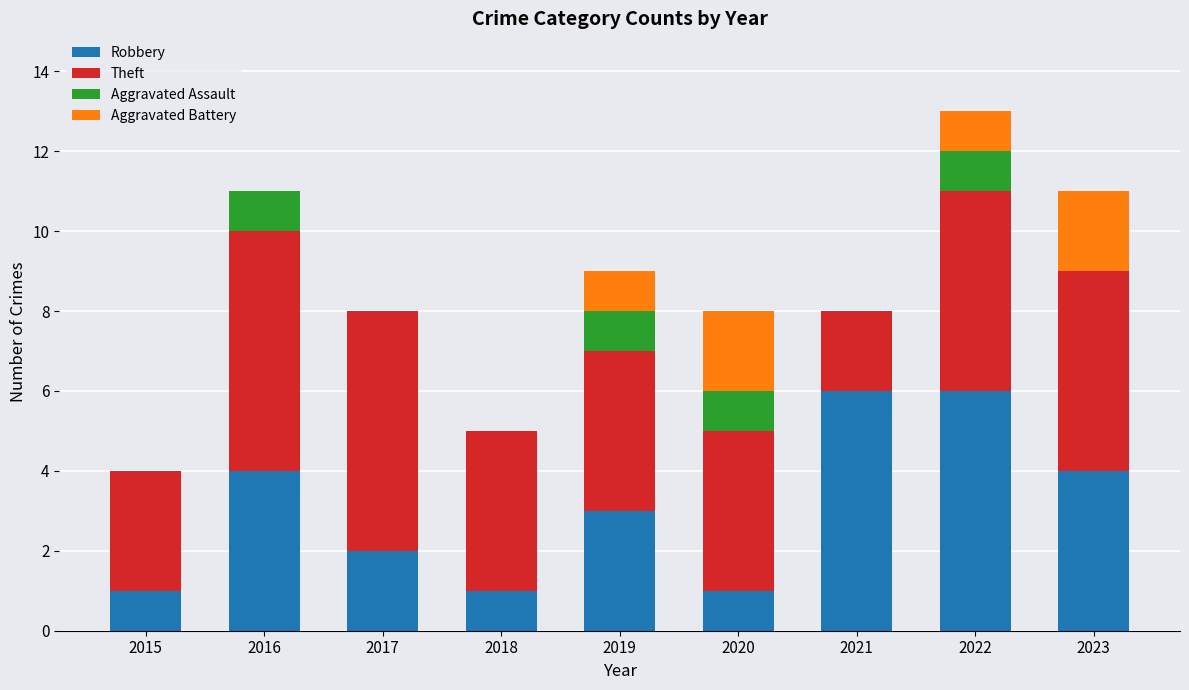

At which category is the sum across all series the highest?

2022